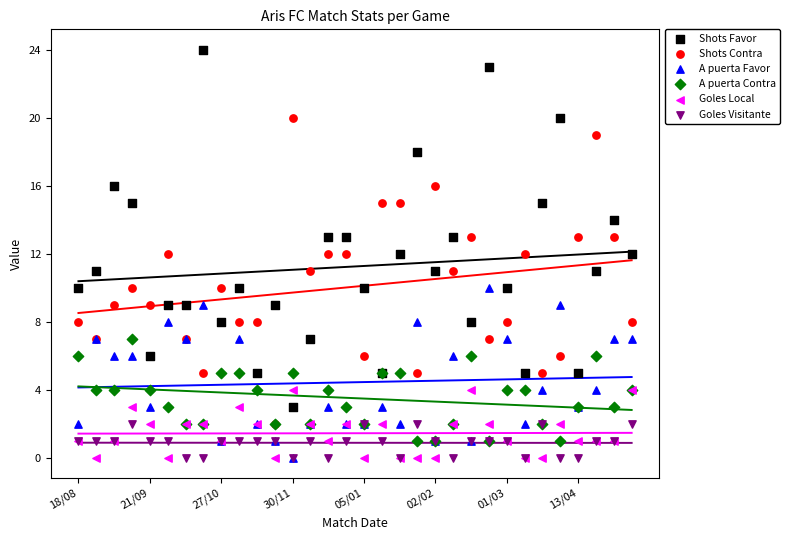

Which series has the largest Y range (max minus min)?

Shots Favor